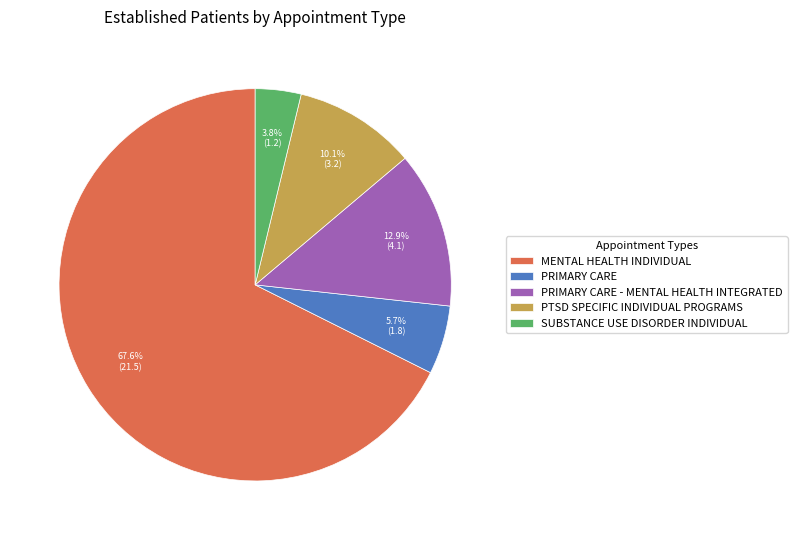

What is the ratio of the value at PRIMARY CARE to the value at SUBSTANCE USE DISORDER INDIVIDUAL?

1.5